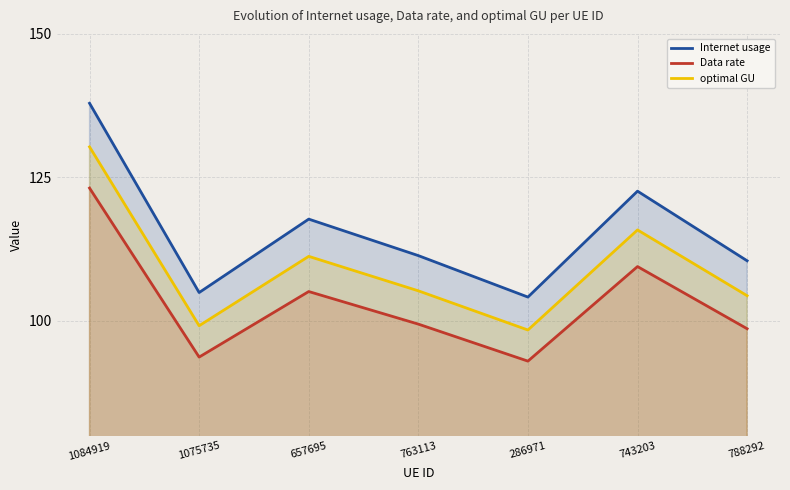

What is the difference between the maximum and minimum values in the optimal GU series?

31.9